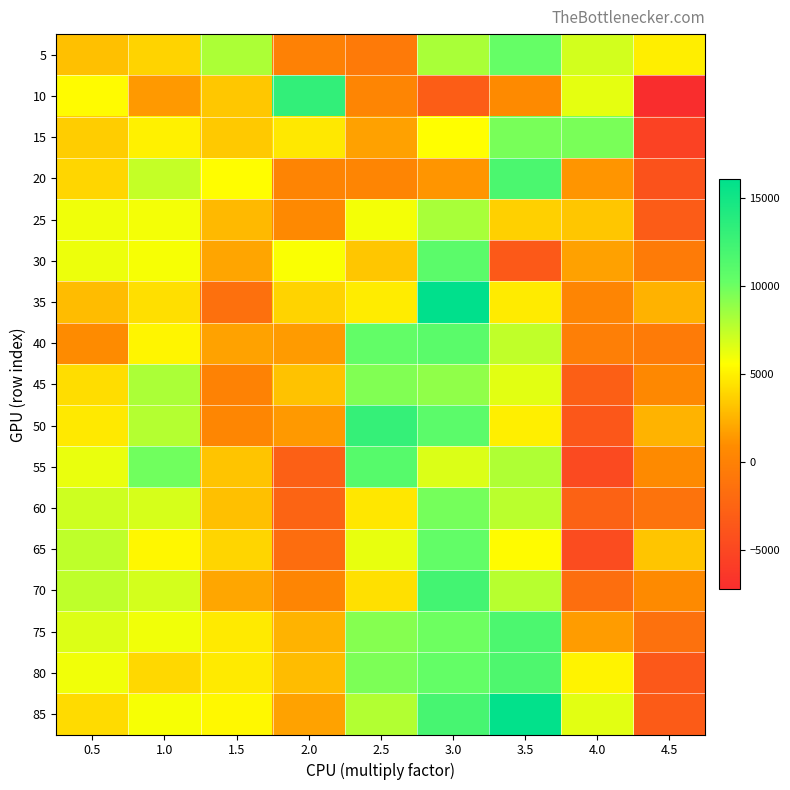

Rank the series at 4.0 from lowest to highest value.

55, 65, 50, 45, 60, 70, 40, 35, 20, 75, 30, 25, 80, 10, 85, 5, 15